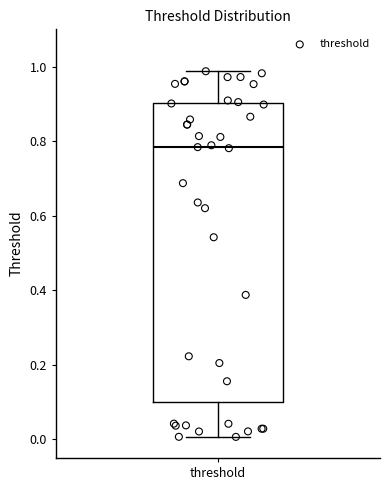

Read this box plot against the y-axis: the position of the median line, the range covered by the box, and the ends of both whiskers. The values are not printed on the chart, so give them approximately, as read against the axis.

median 0.78, box 0.10 to 0.90, whiskers 0.00 to 0.98